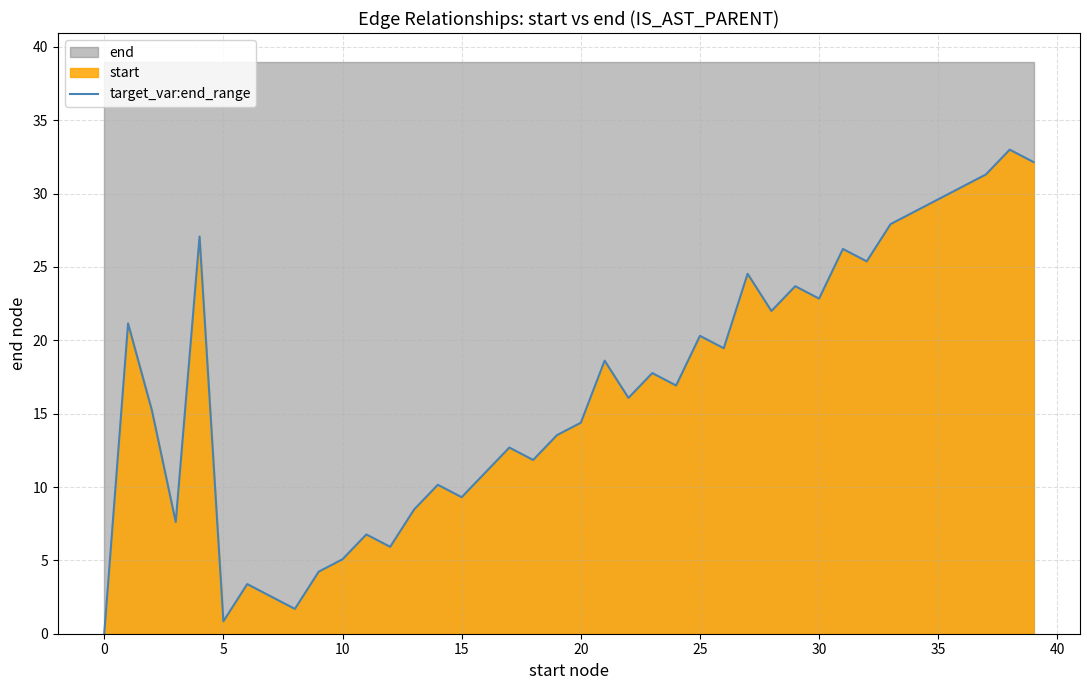

Which has a higher value, 39 or 14?

39